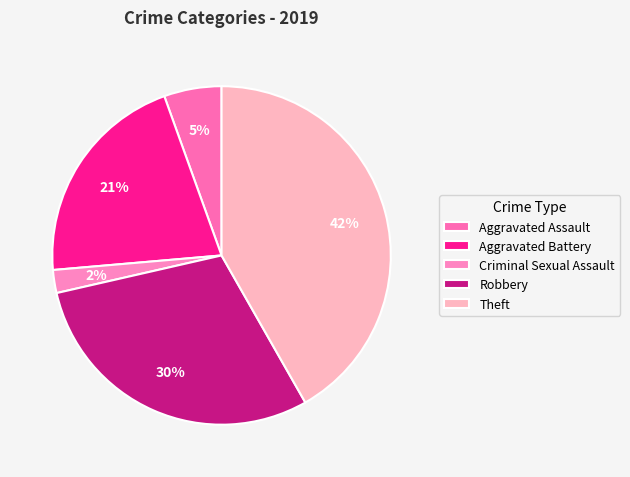

What is the smallest slice in the pie chart?

Criminal Sexual Assault